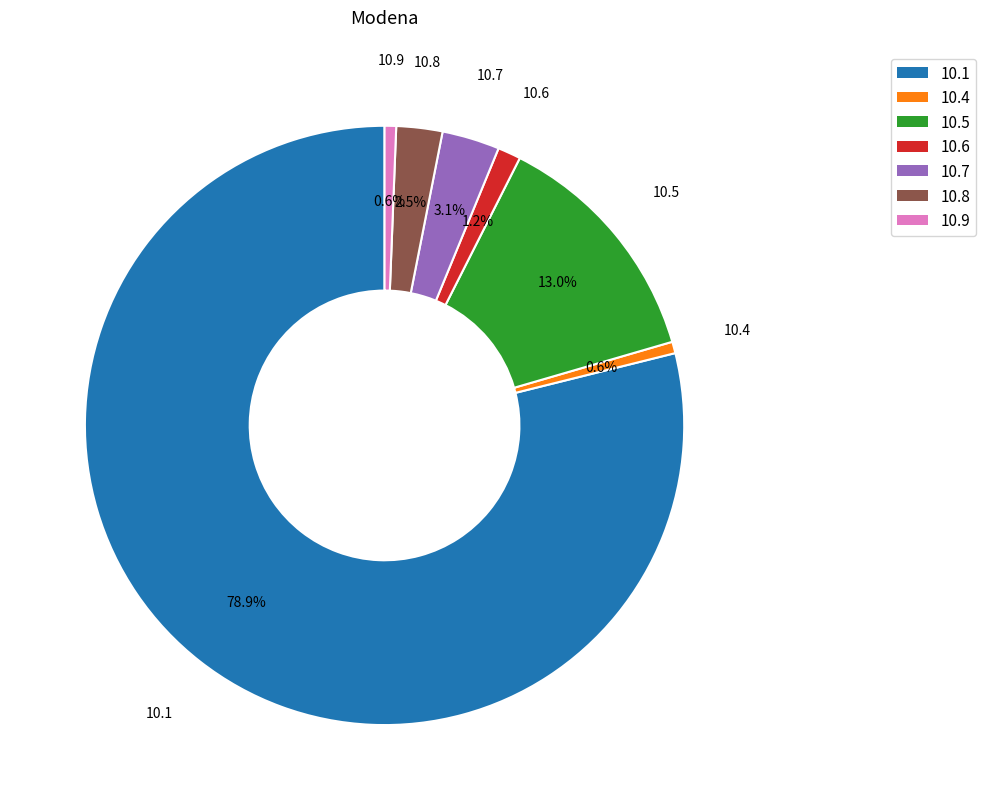

Is there any slice that represents more than half of the pie?

Yes